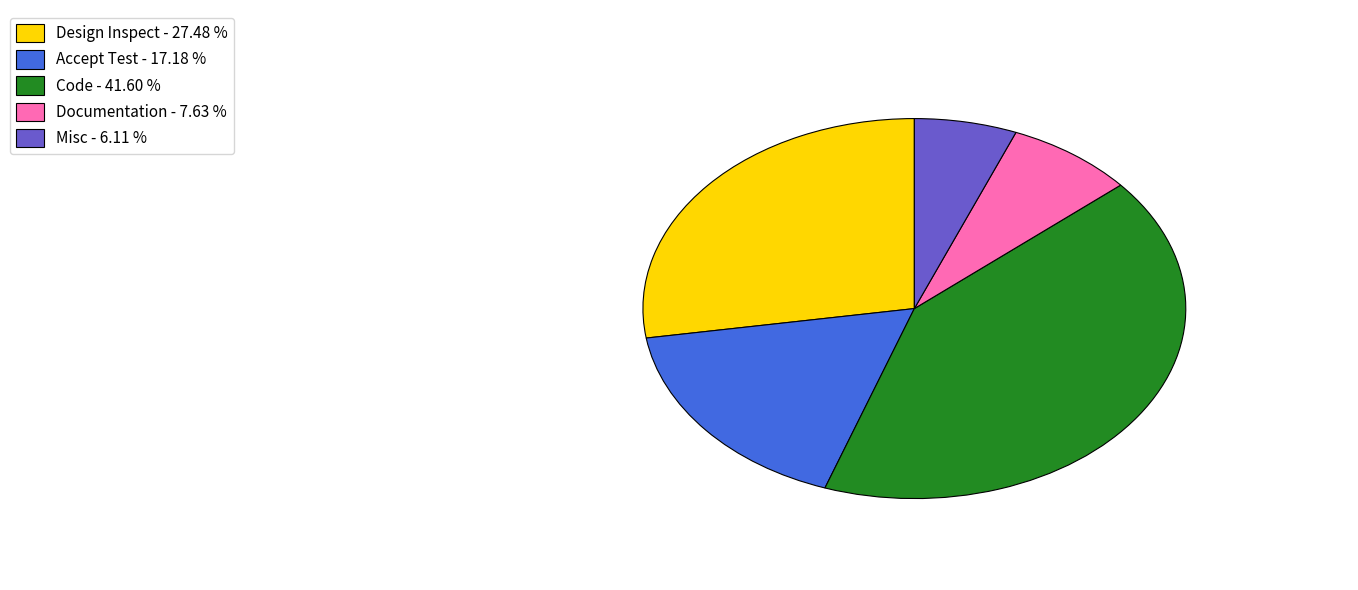

Rank the categories by value from highest to lowest.

Code, Design Inspect, Accept Test, Documentation, Misc